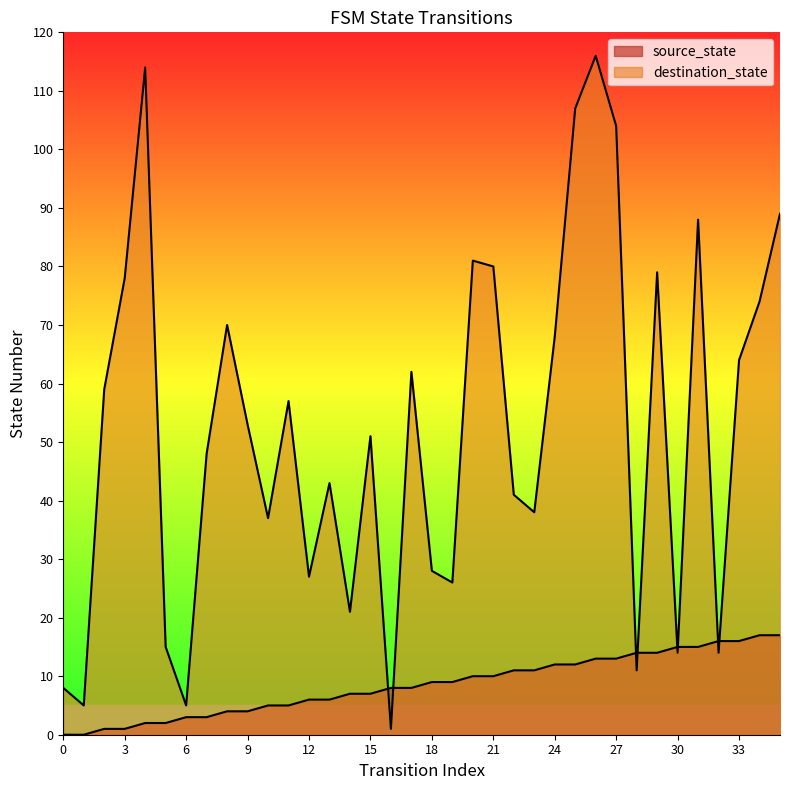

The source_state series shows 1 at 5. True or false?

False